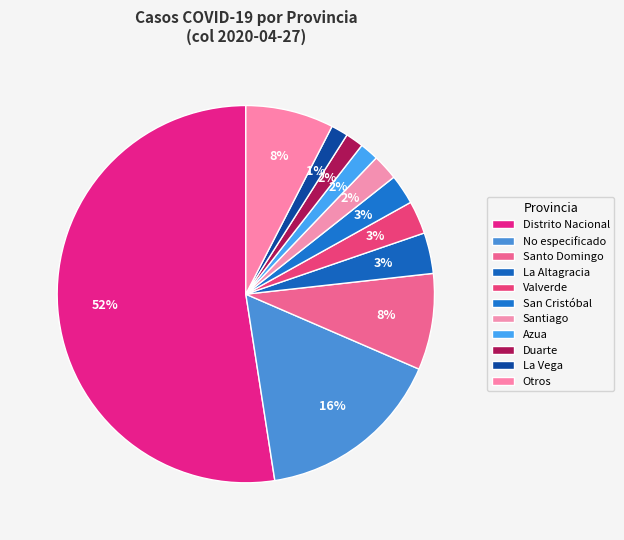

Which slice represents more than half of the pie?

Distrito Nacional